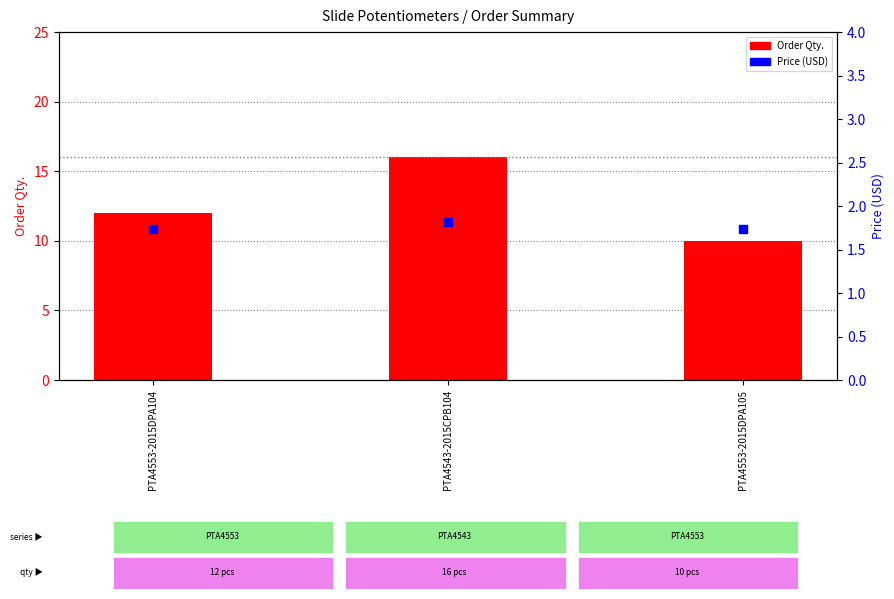

Which series has the largest total across all categories?

Order Qty.